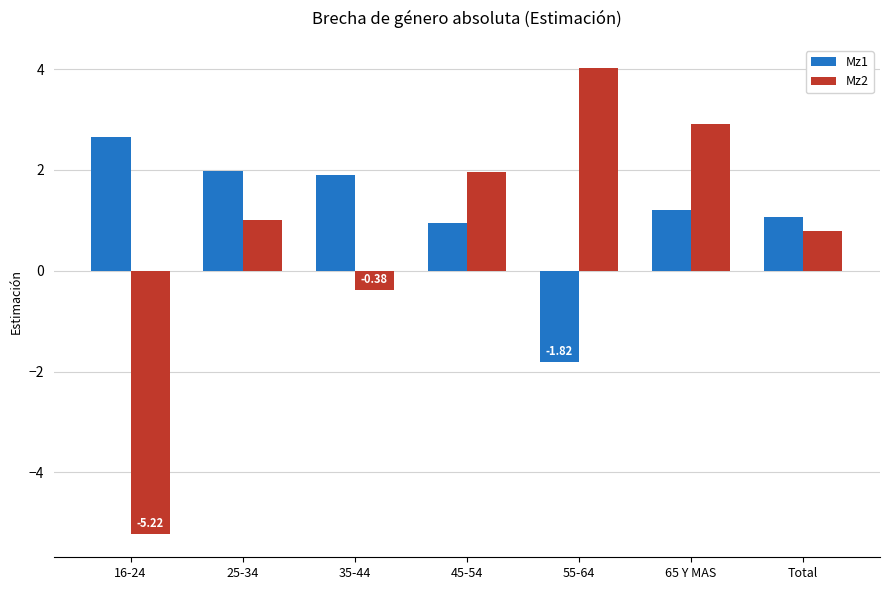

How many bars are there in total?

14